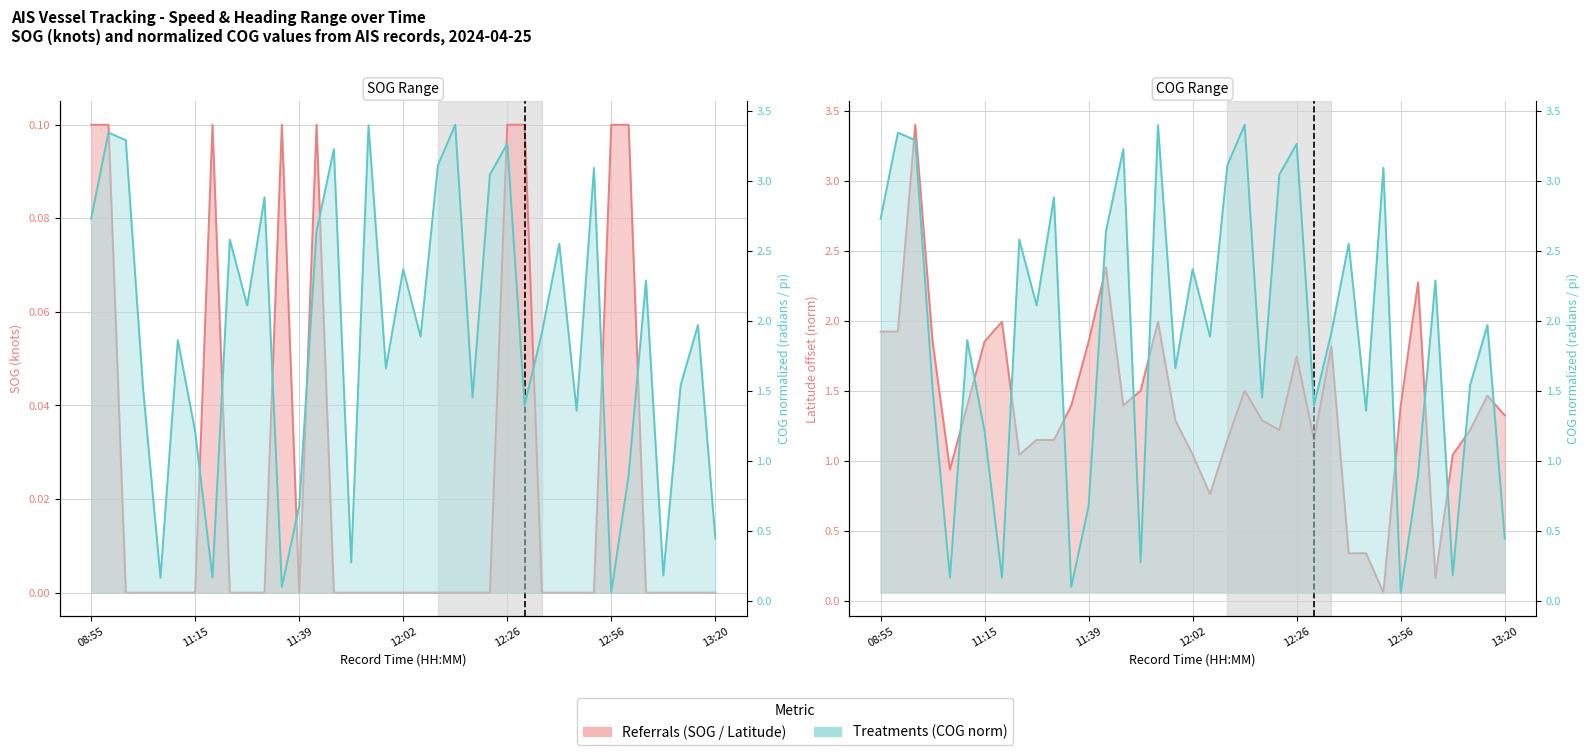

Which has a higher value, 9 or 14?

9